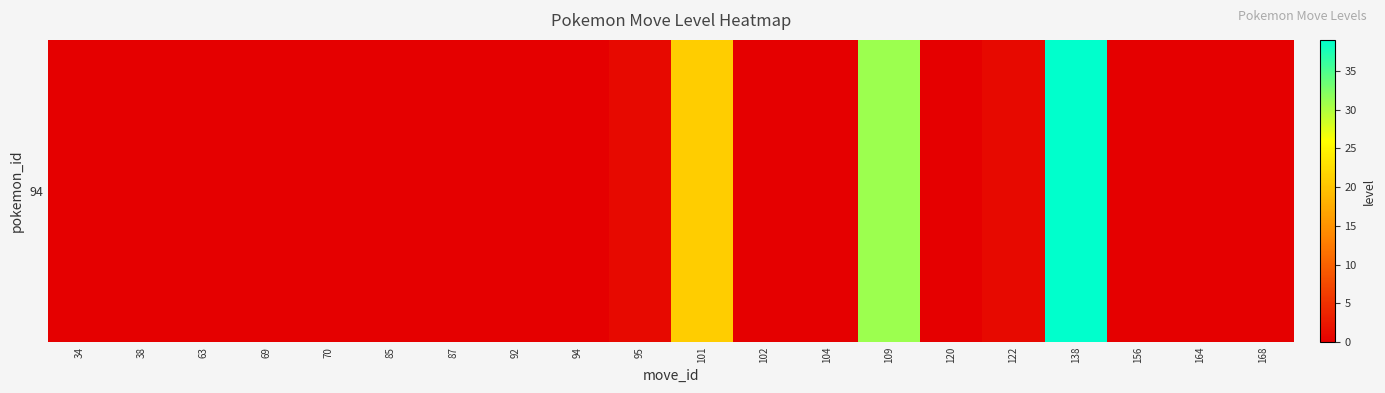

At which category does the chart reach its minimum across all series?

34